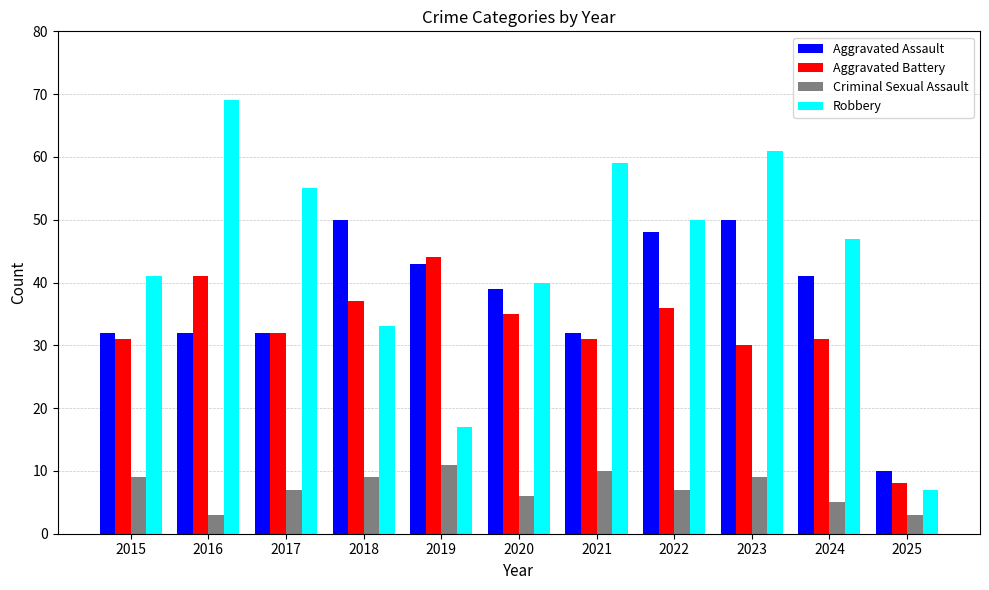

How many bars are there in each group?

4